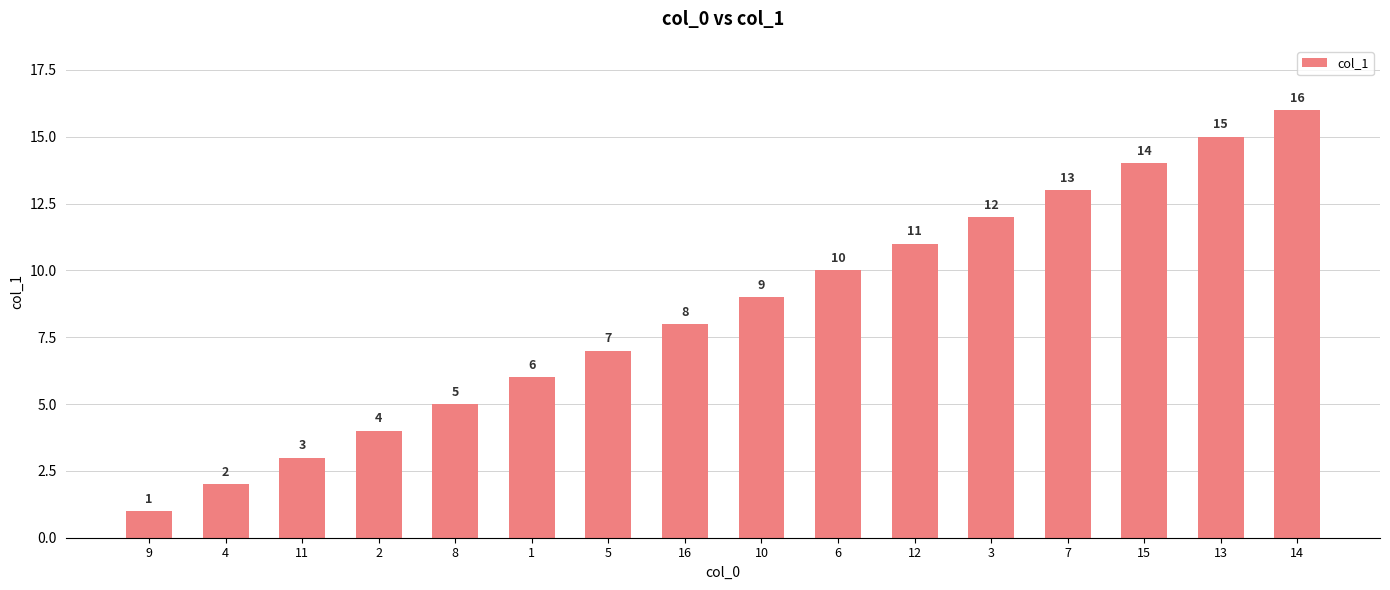

Rank the categories by value from lowest to highest.

9, 4, 11, 2, 8, 1, 5, 16, 10, 6, 12, 3, 7, 15, 13, 14